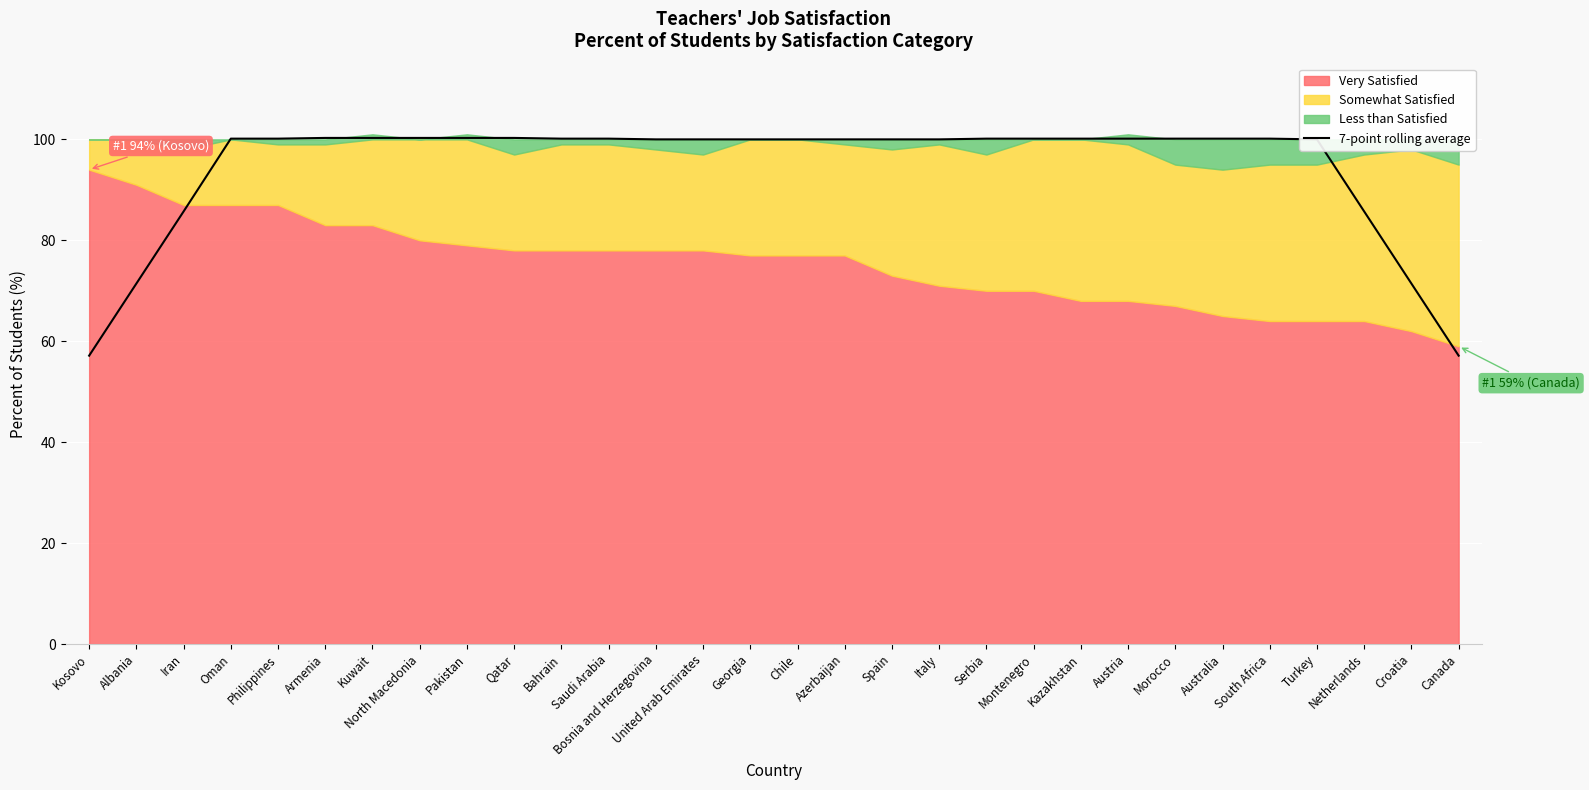

True or false: the data shows 147.1 at Morocco.

False